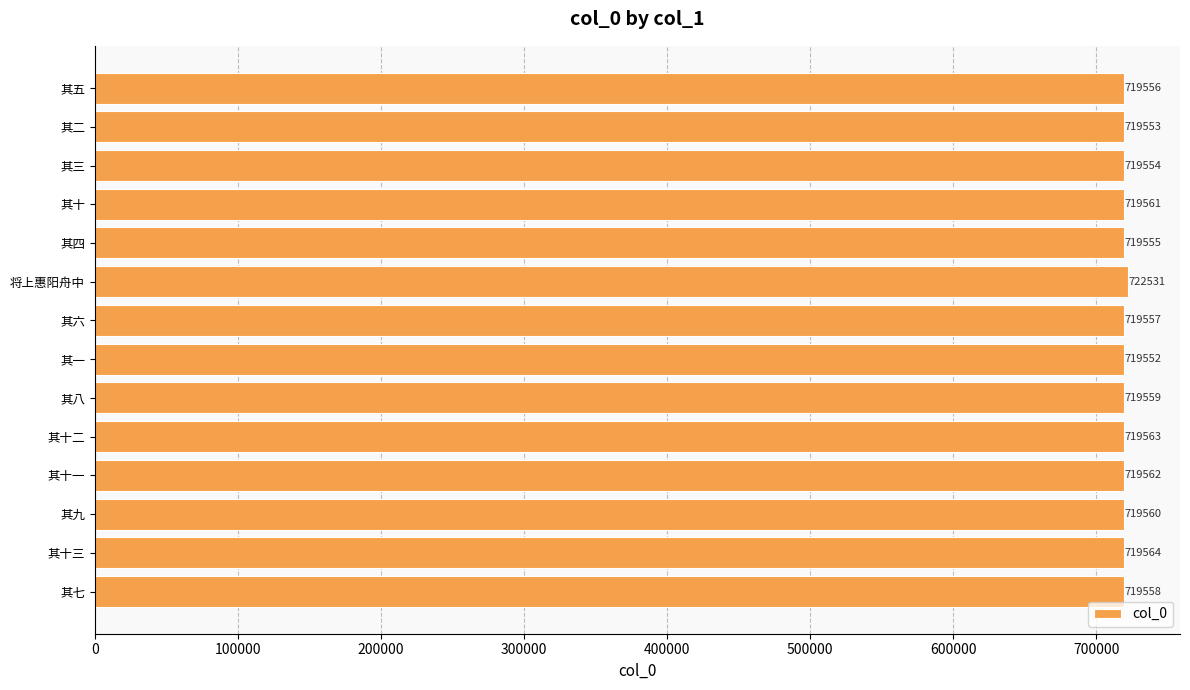

How many bars are there in total?

14